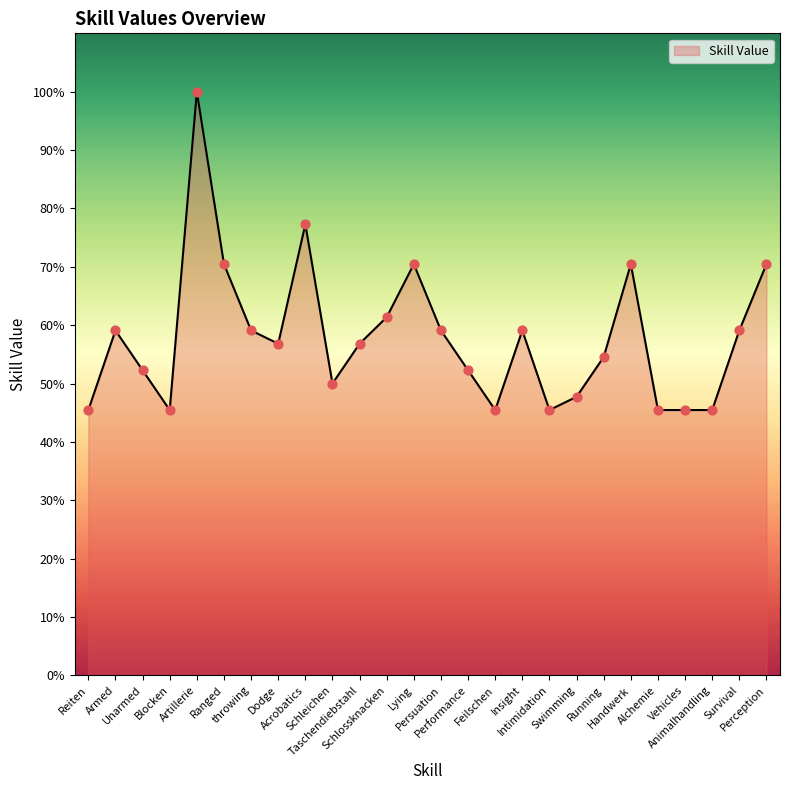

What is the ratio of the value at Persuation to the value at Ranged?

0.8